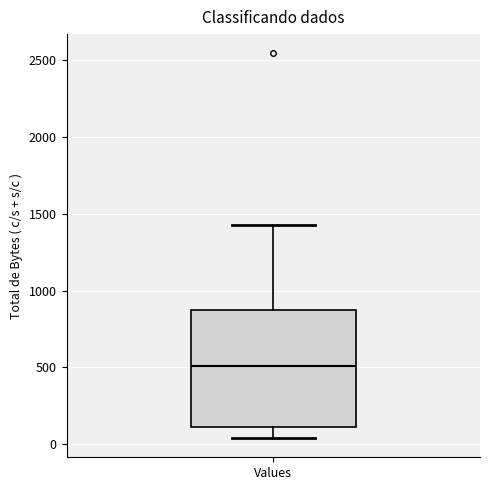

Read this box plot against the y-axis: the position of the median line, the range covered by the box, and the ends of both whiskers. The values are not printed on the chart, so give them approximately, as read against the axis.

median 500, box 100 to 900, whiskers 50 to 1450